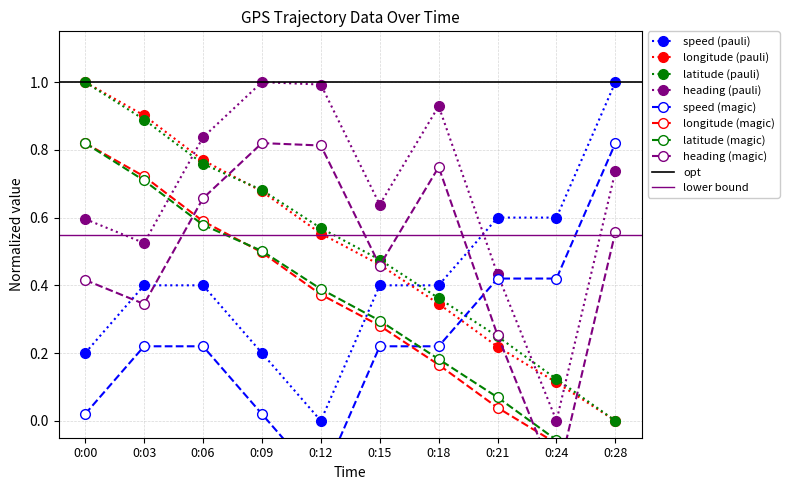

The value of heading_norm (col9) at 0:06 is 0.8. True or false?

True